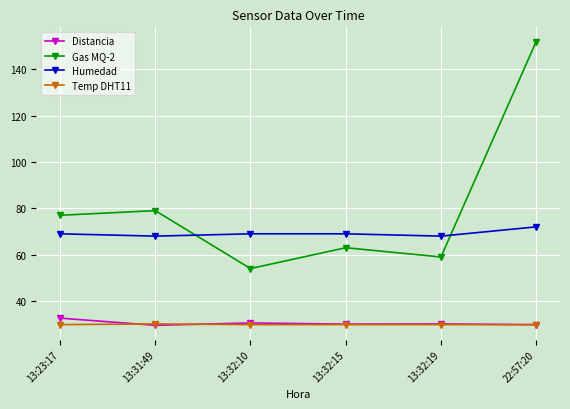

At which label is Gas MQ-2 closest to 103?

13:31:49